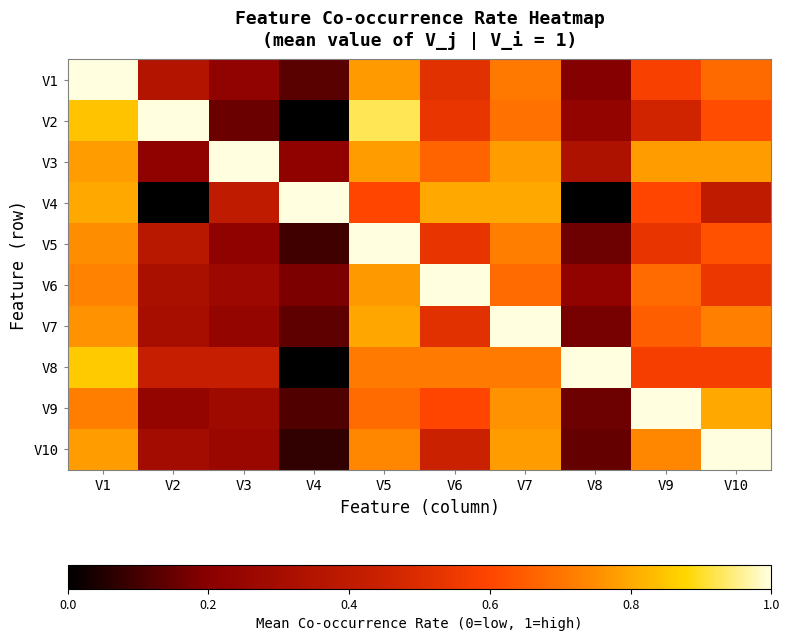

Which category has the lowest value across all series?

V4